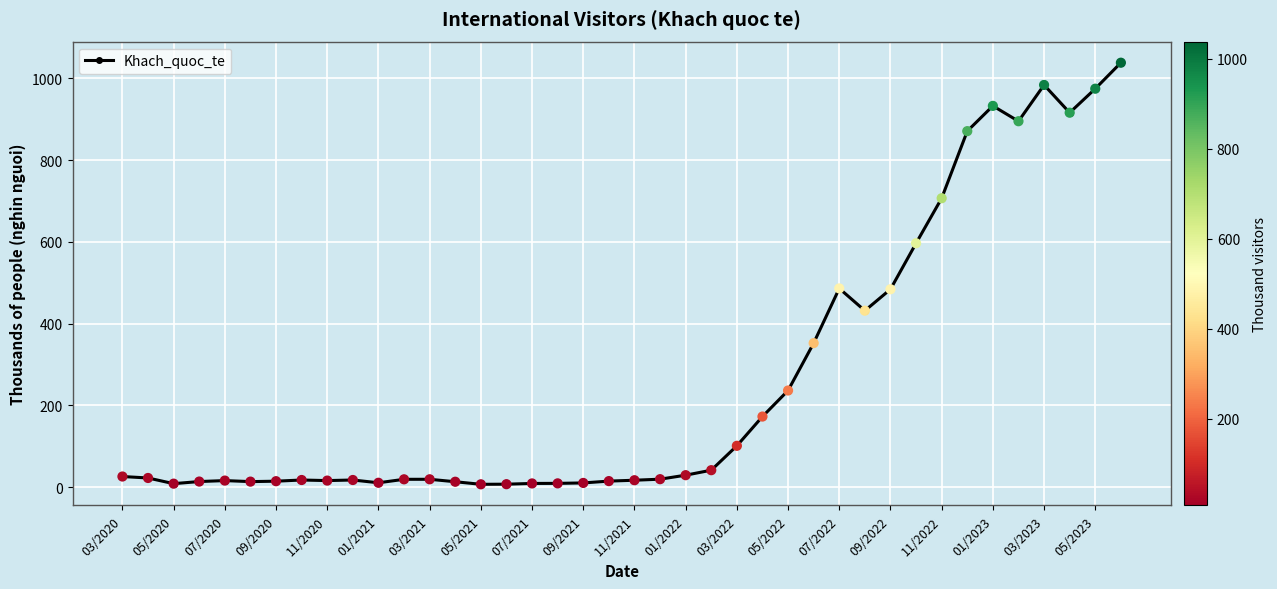

What is the average value?

264.6